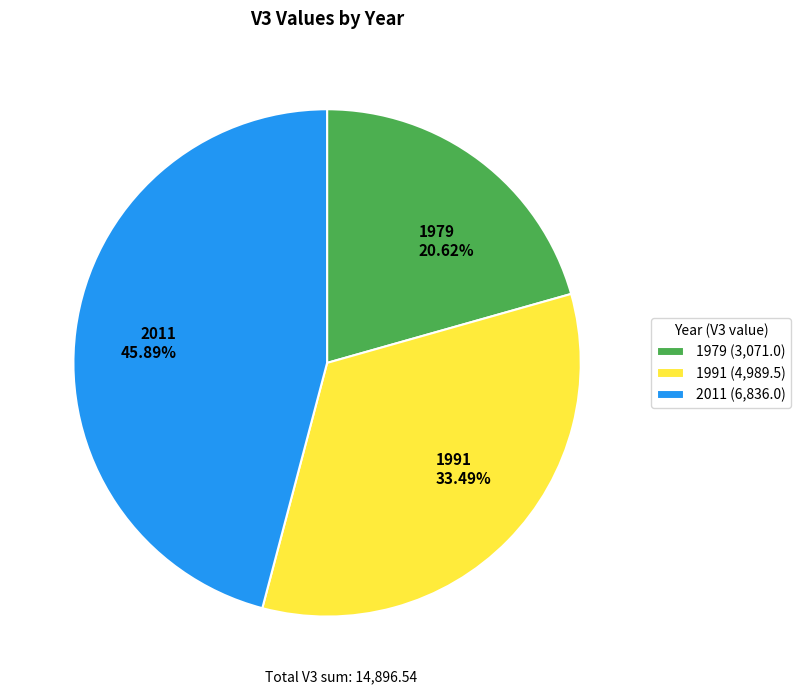

Does any single category account for the majority?

No